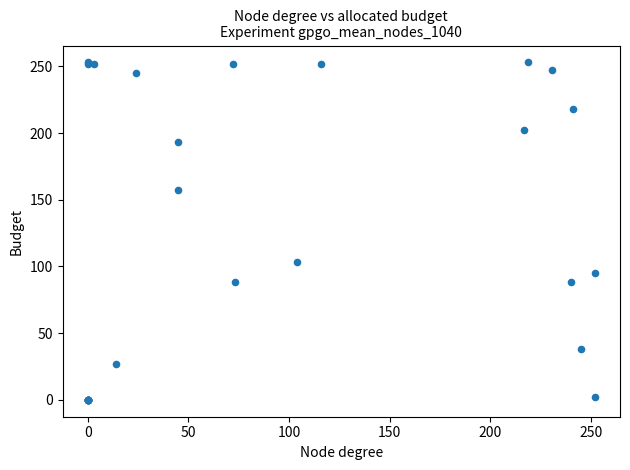

What Y value in the scatter plot is closest to 126?

103